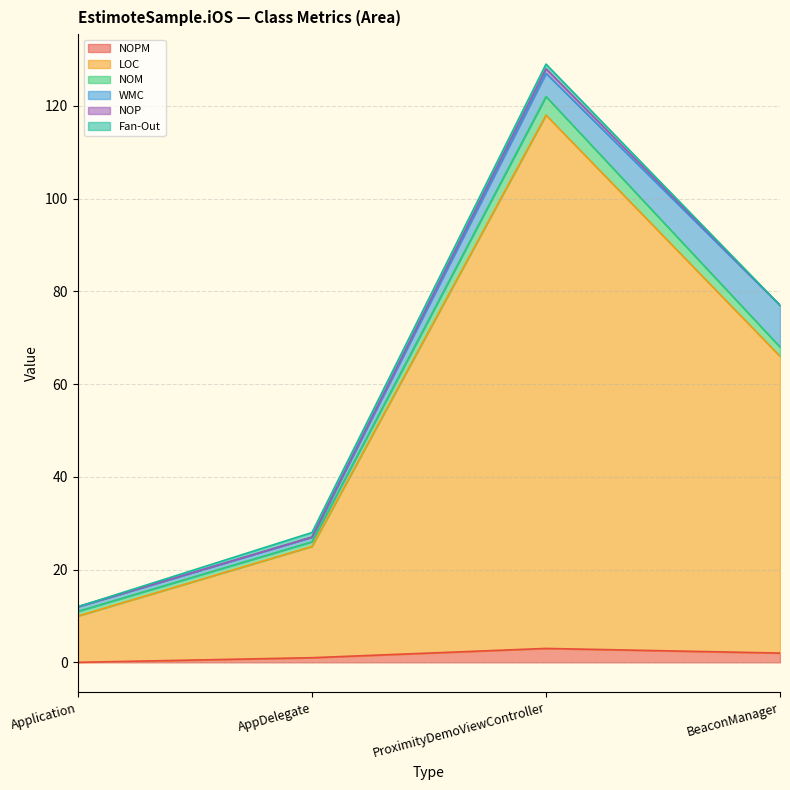

True or false: LOC has a value of 7 at Application.

False